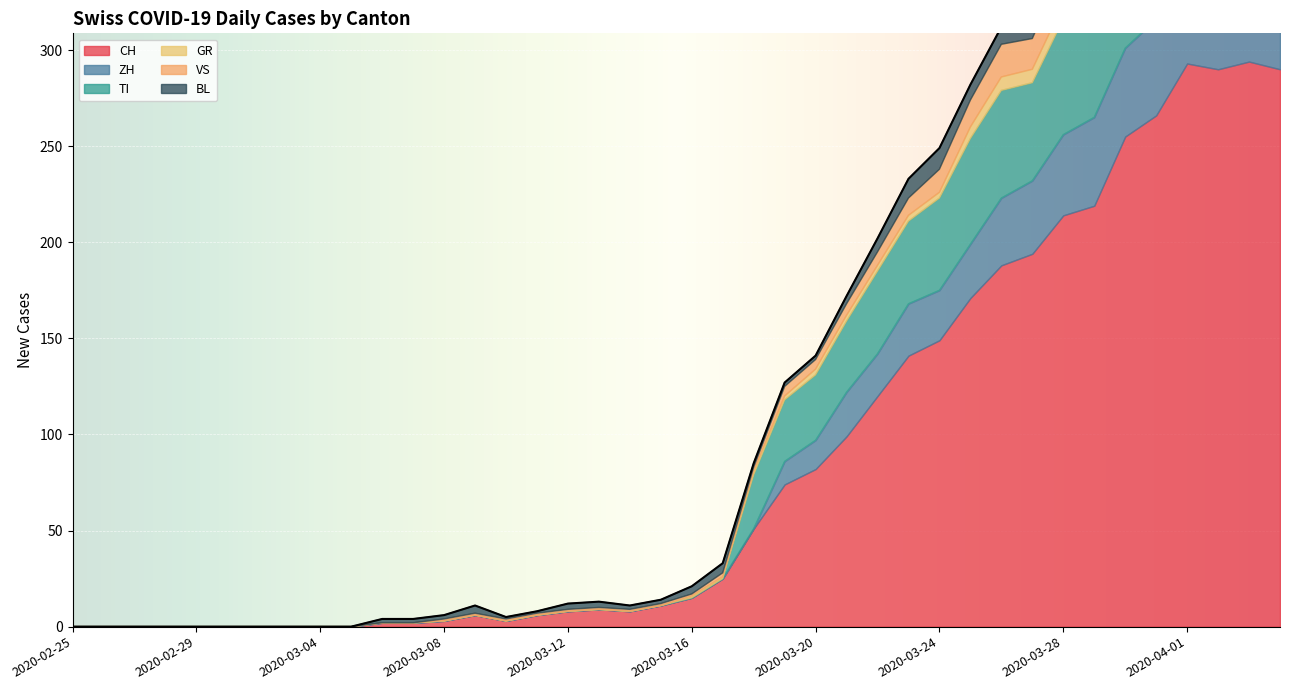

At which category is the sum across all series the highest?

2020-04-01